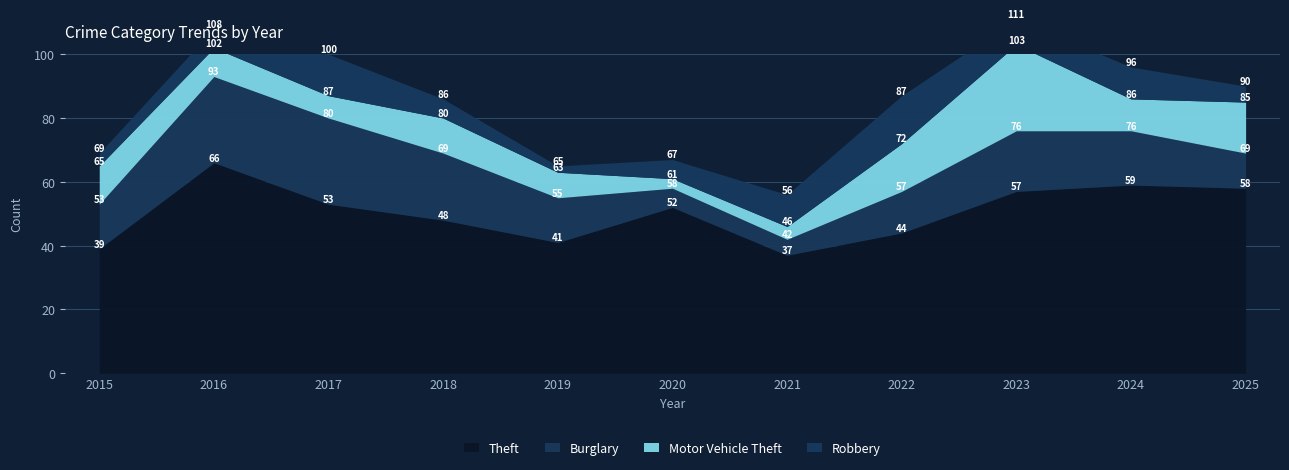

What is the value of the Robbery point at the 5th from the left?

2